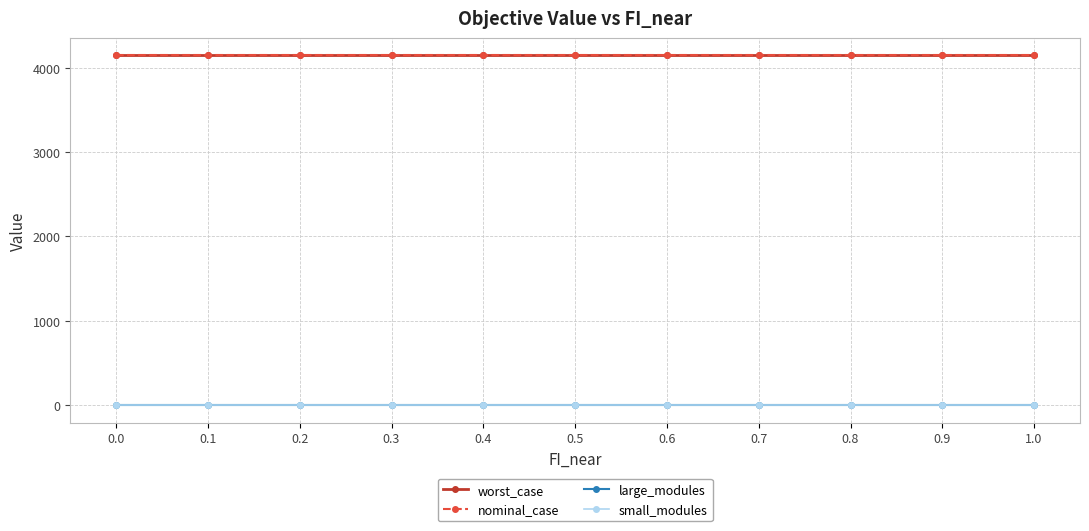

Is this an area chart (filled region under the line)?

No